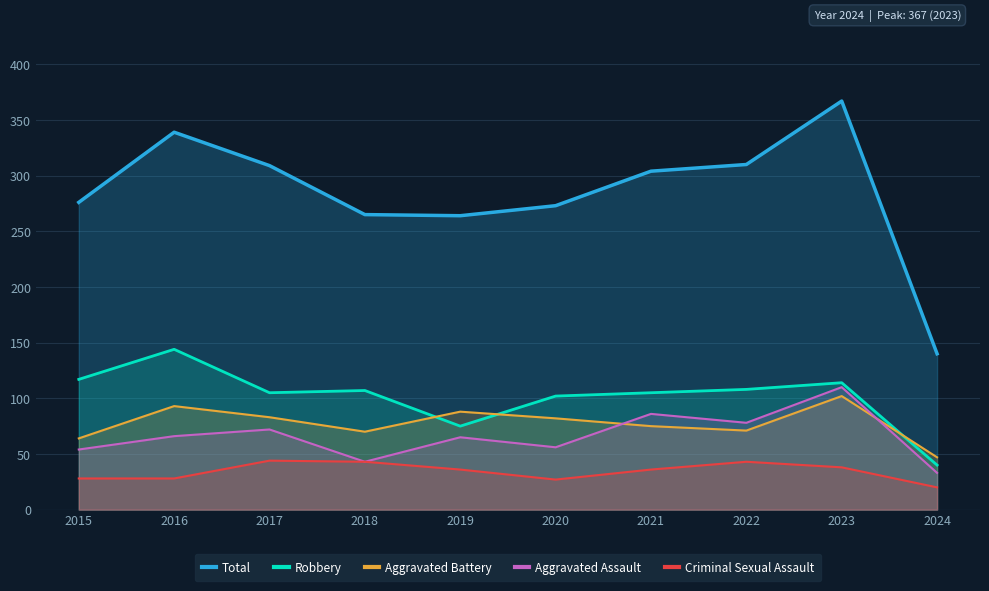

True or false: Aggravated Battery has more than 0 points higher than both neighbors.

True